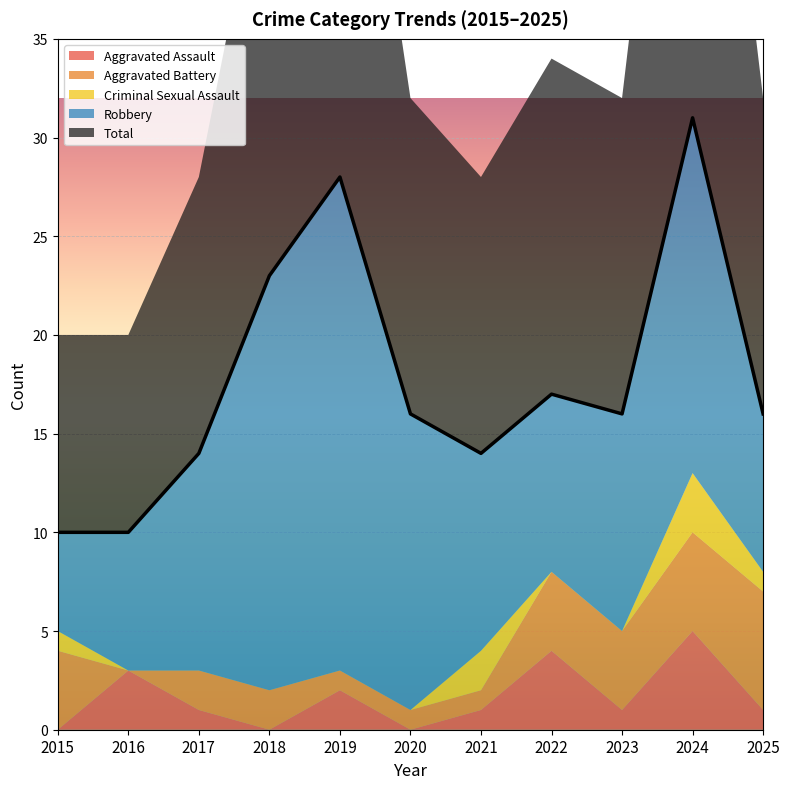

At 2016, list the series in order from largest to smallest.

Total, Robbery, Aggravated Assault, Aggravated Battery, Criminal Sexual Assault